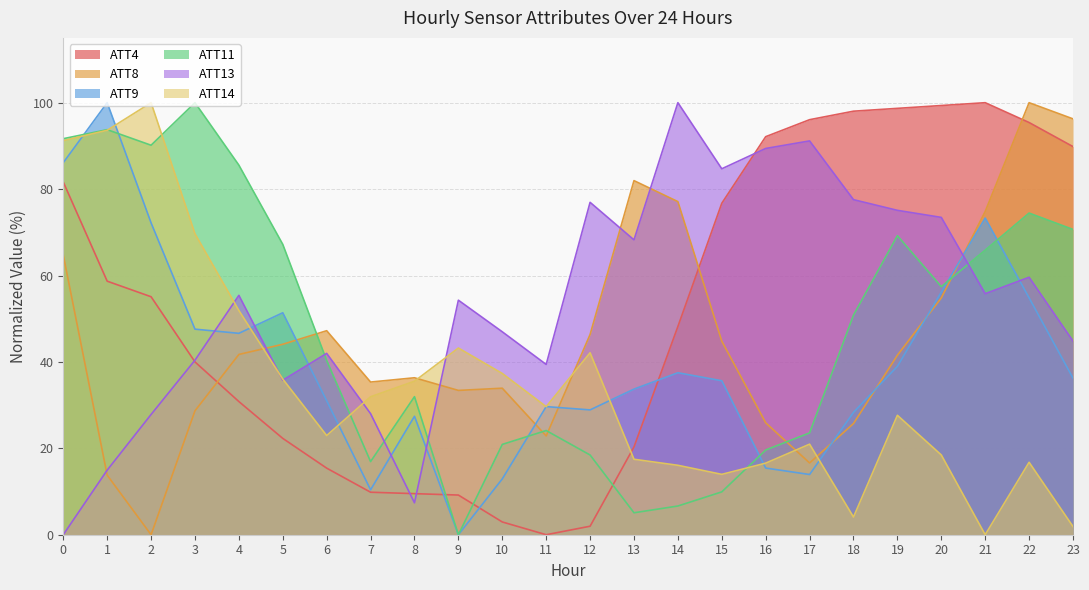

What is the sum of the ATT8 values at 10 and 1?

47.7